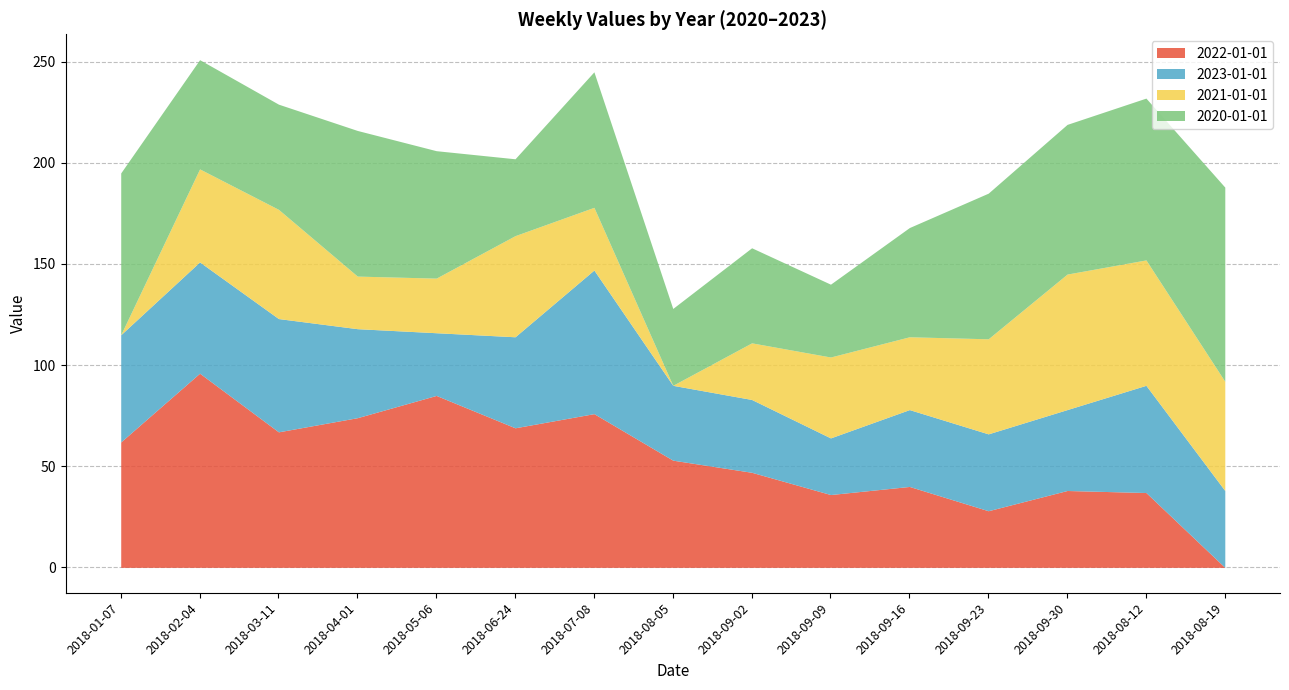

At which label does 2022-01-01 reach its minimum?

2018-08-19